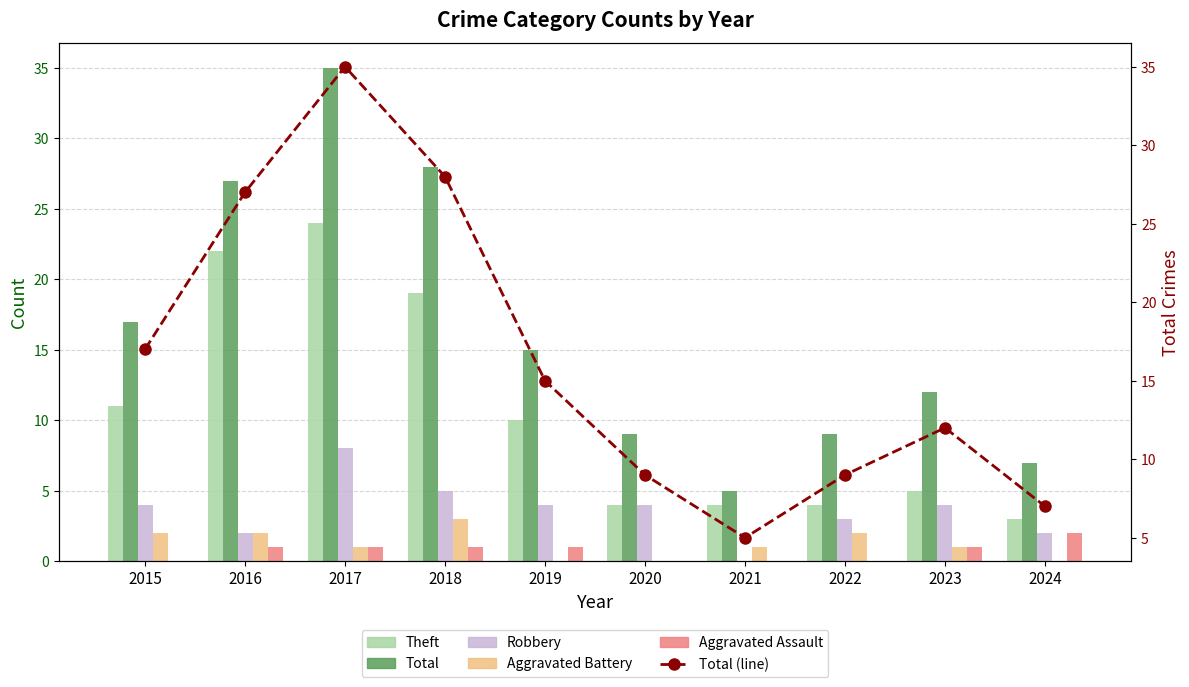

Between 2019 and 2021, which is larger?

2019